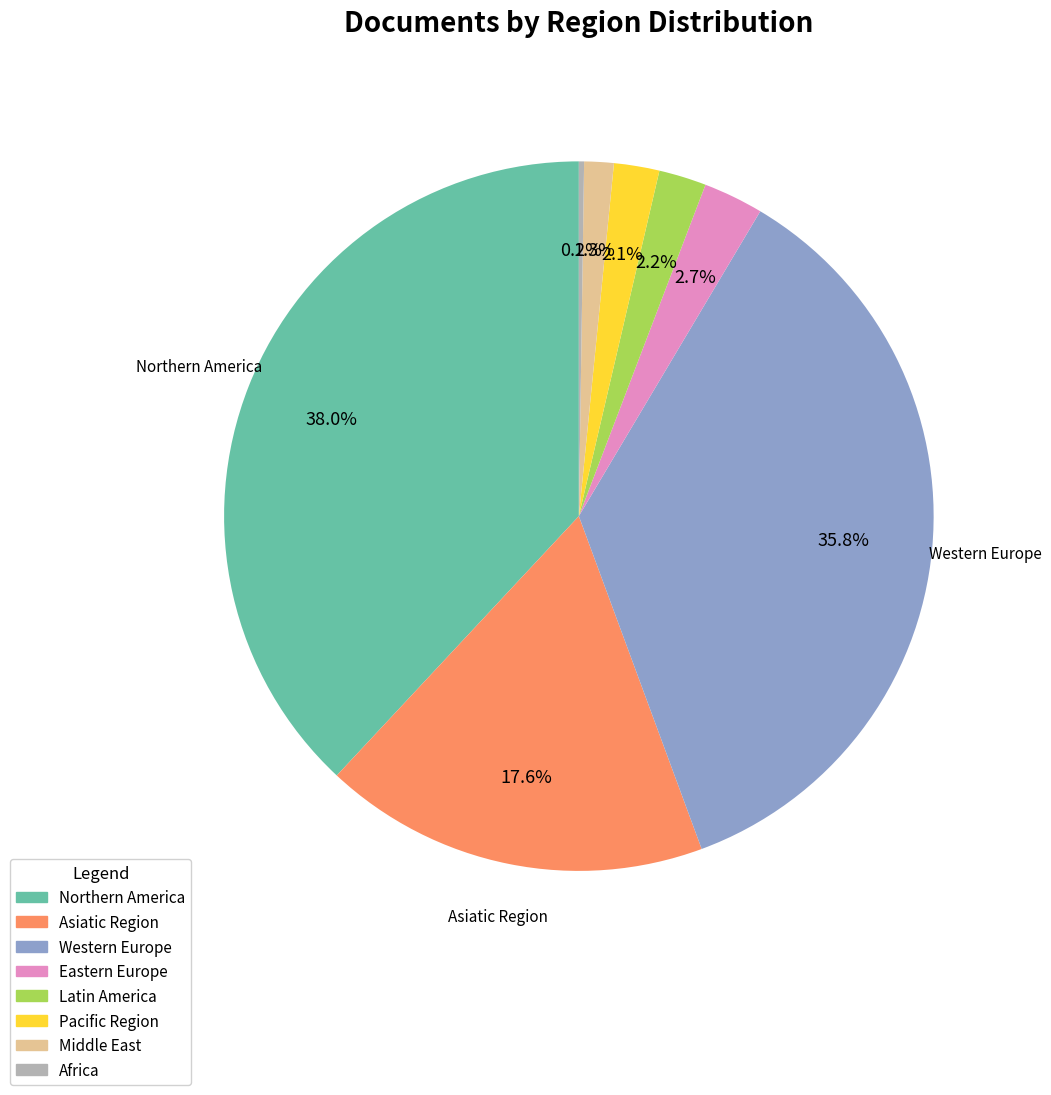

Which slice is the largest?

Northern America